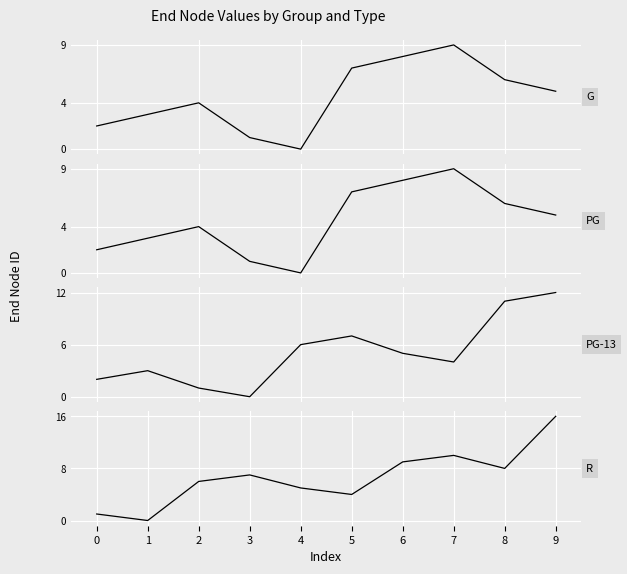

At how many categories does at least one series exceed 11?

1